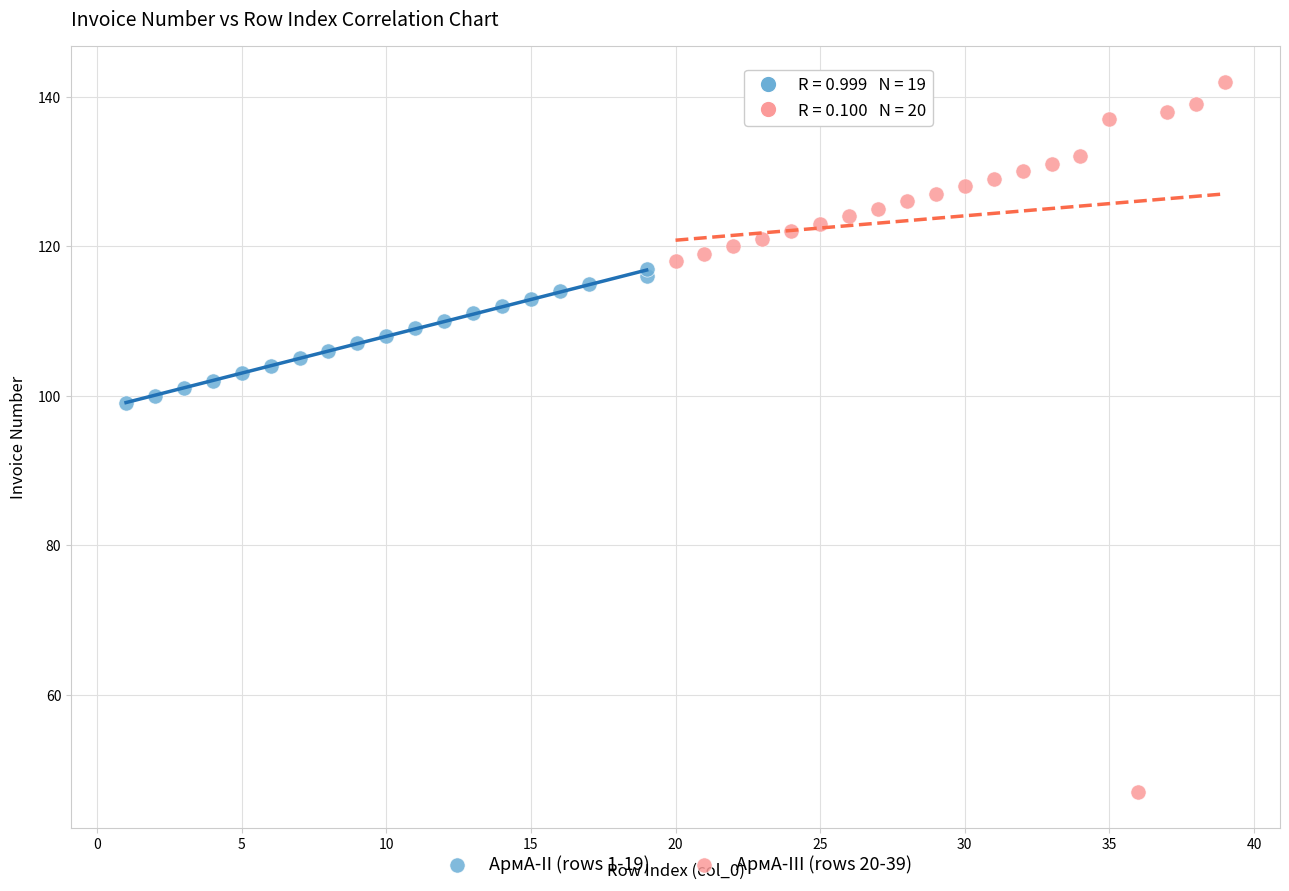

Which series reaches the maximum Y coordinate?

АрмА-III (rows 20-39)